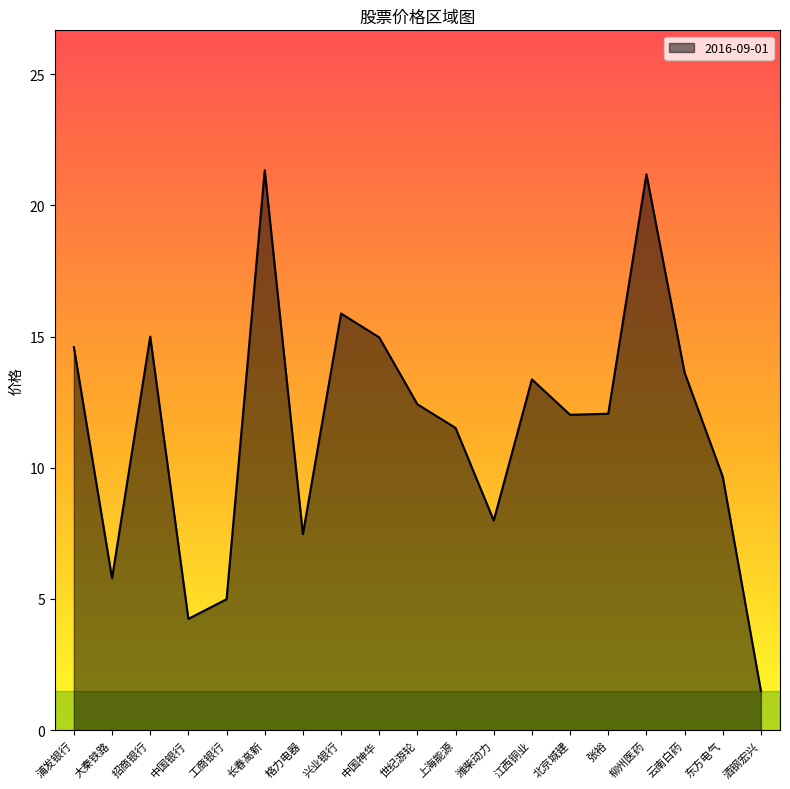

What is the difference between the values at 北京城建 and 柳州医药?

9.2